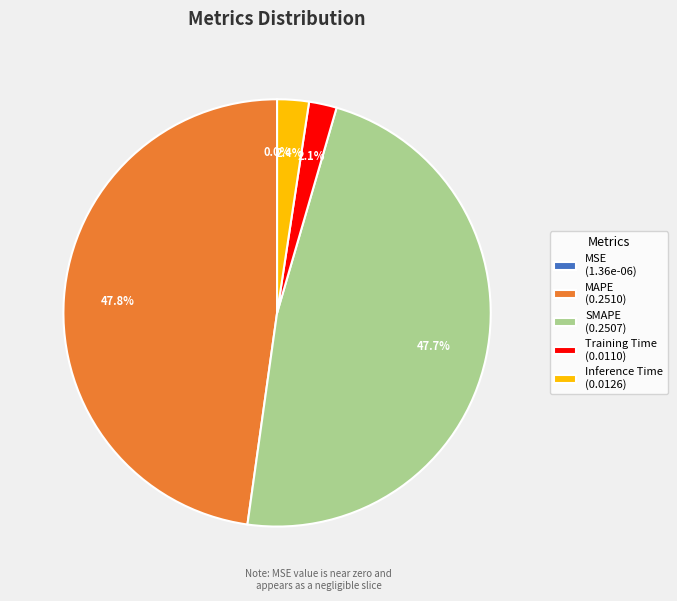

What percentage do Training Time (0.0110) and Inference Time (0.0126) together represent?

4.5%